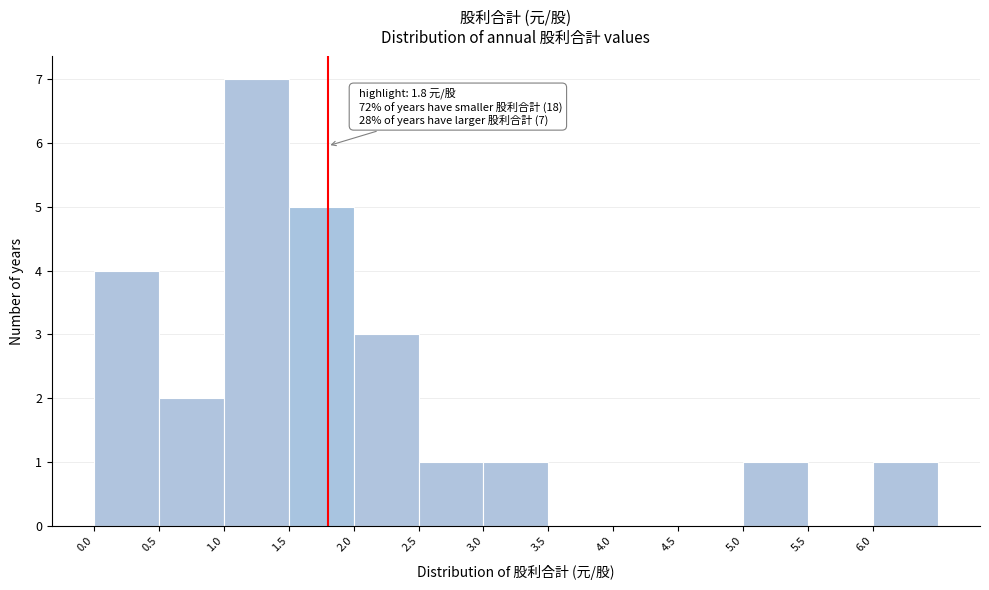

Over which range of the x-axis is the bar tallest?

1.0 to 1.5